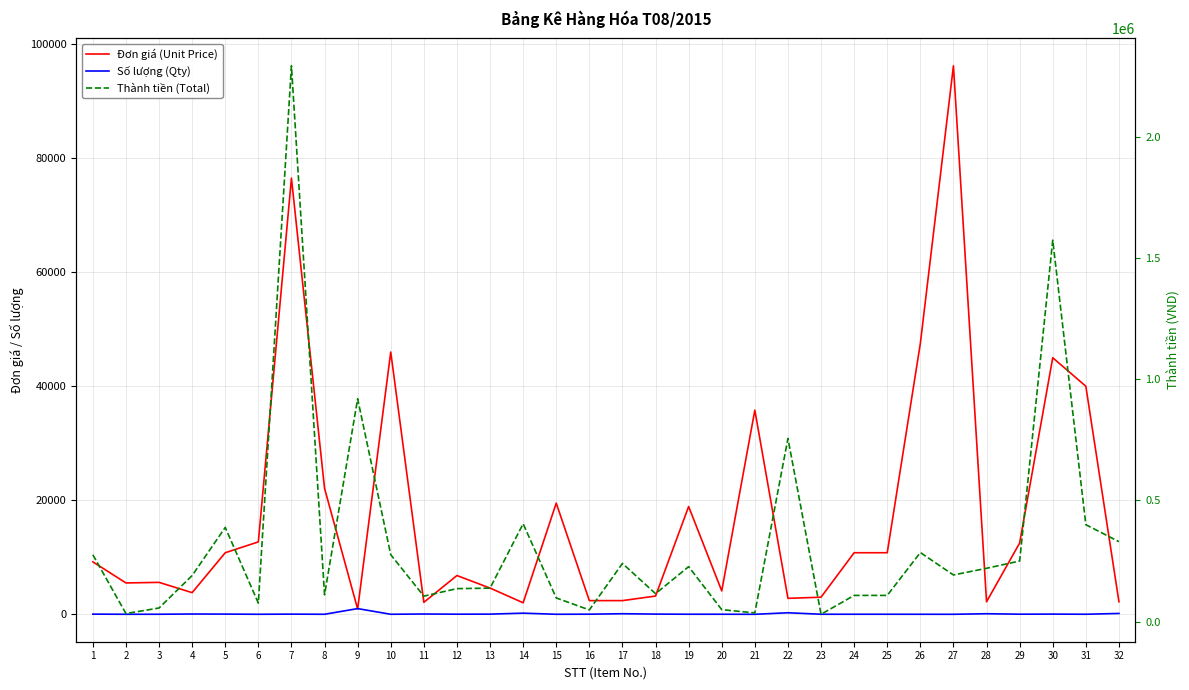

Between 21 and 25, which series saw the biggest shift?

Thành tiền (Total)